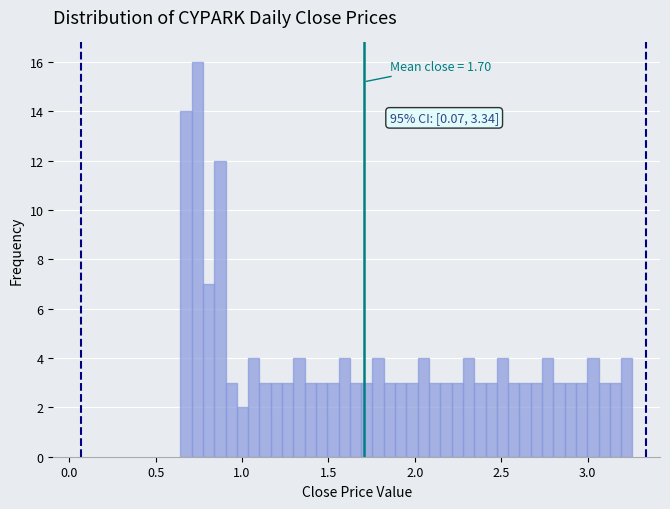

Around what value on the x-axis is the tallest bar? Give the approximate position of its centre, as read against the axis.

0.75